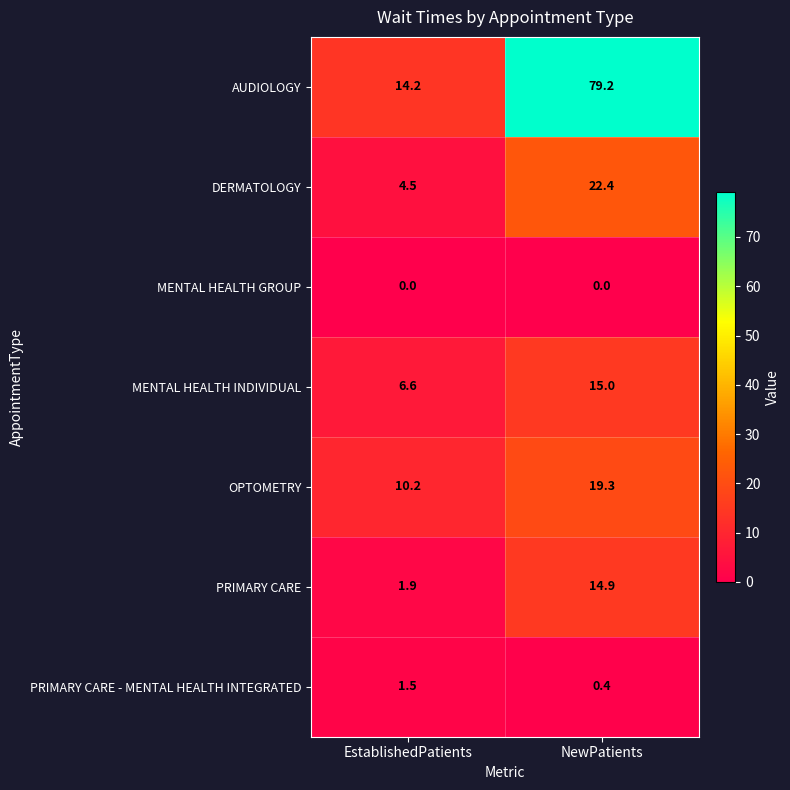

Where does the AUDIOLOGY series first go above 79?

NewPatients